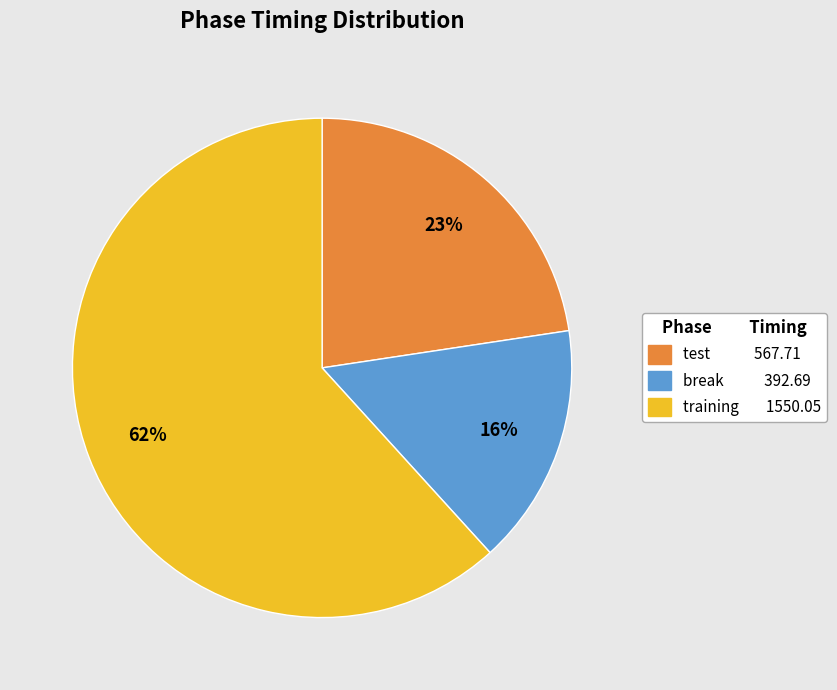

What percentage is the test slice, to the nearest percent?

23%